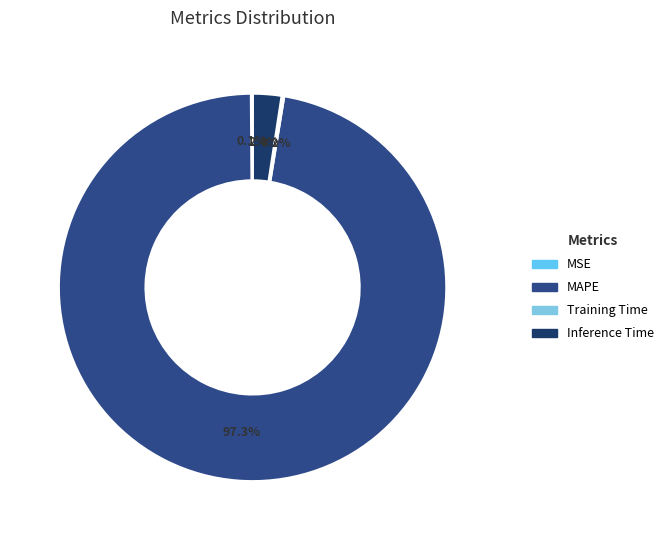

Is it true that MSE is 8% of the pie?

False